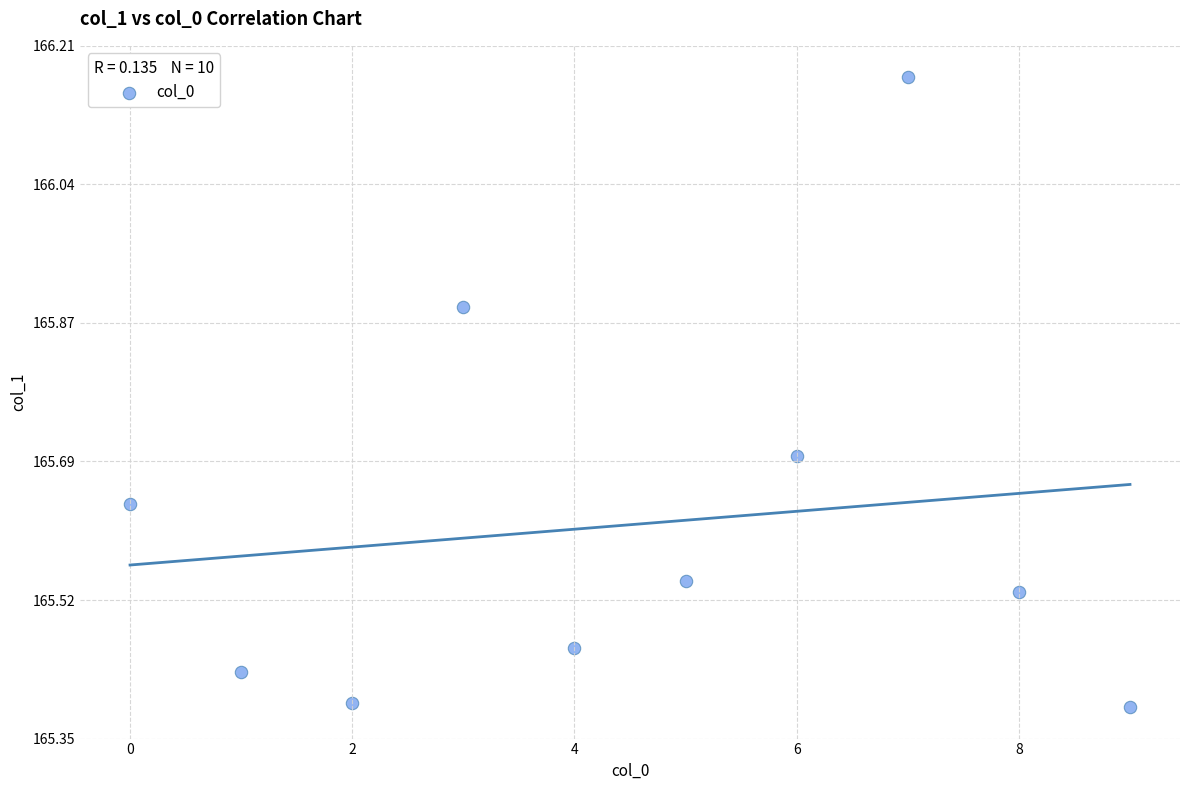

What is the range of Y values (max minus min)?

0.8